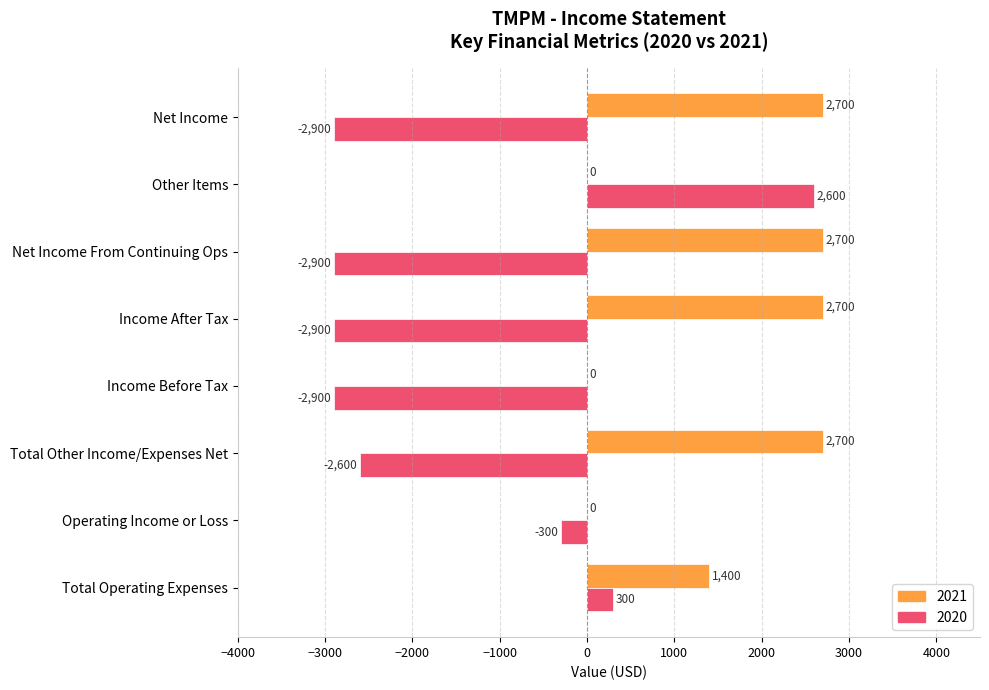

At which label is 2020 closest to -150?

Operating Income or Loss